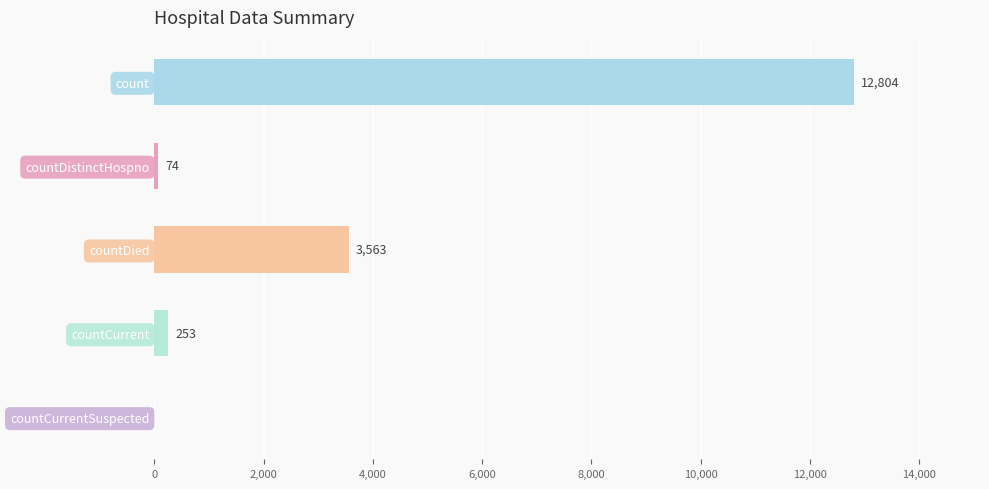

Is it true that the value at count is 6431?

False